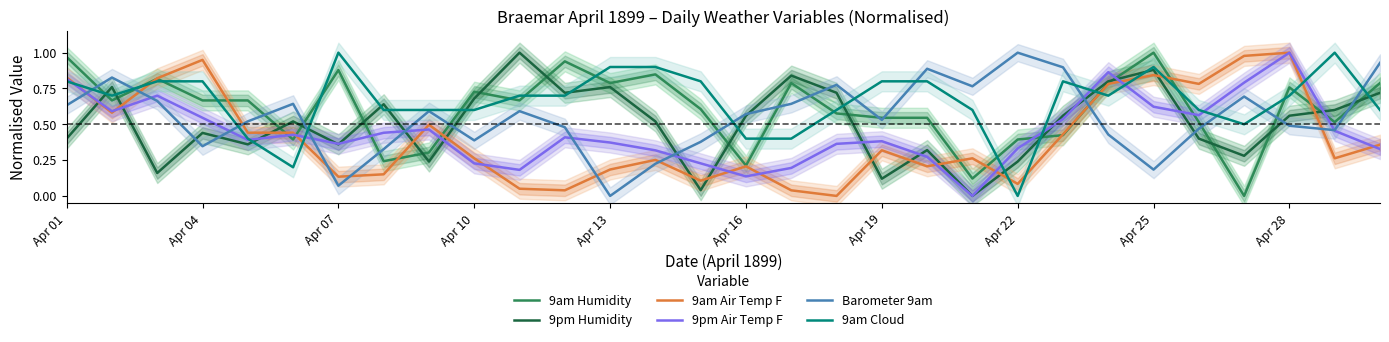

The Barometer 9am series shows 0.2 at Apr 01. True or false?

False